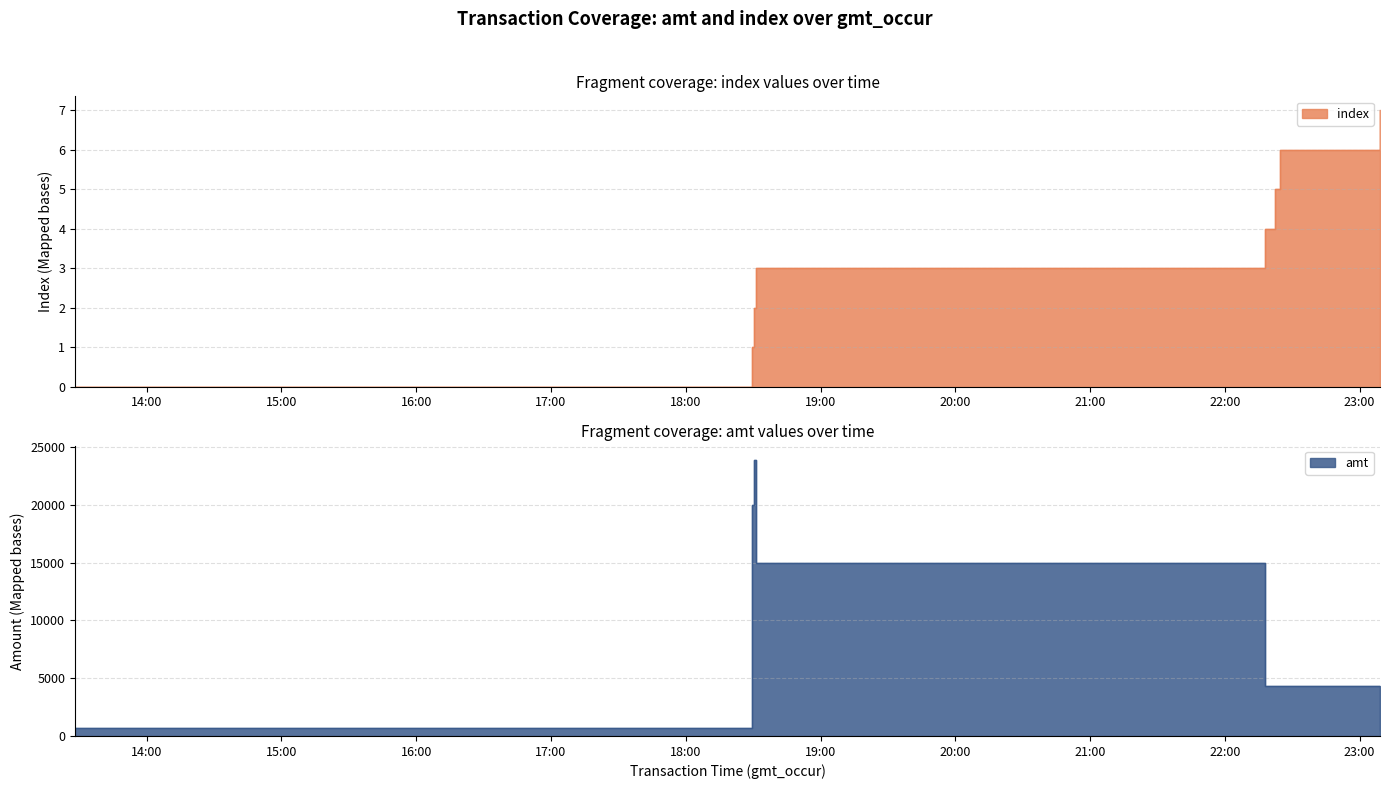

How many values in the amt series exceed 4300?

3